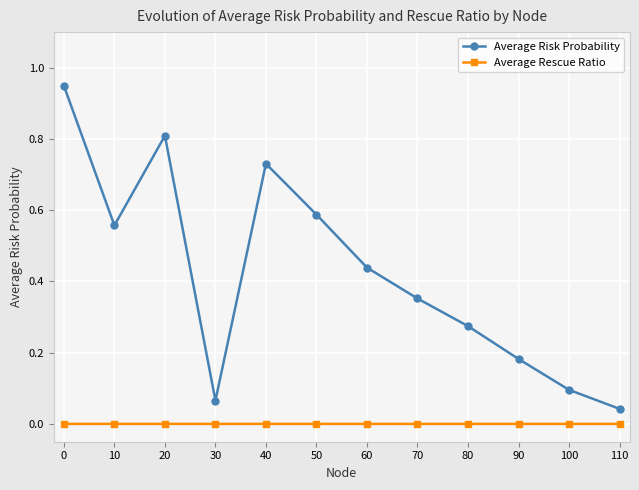

At 0, list the series in order from largest to smallest.

Average Risk Probability, Average Rescue Ratio